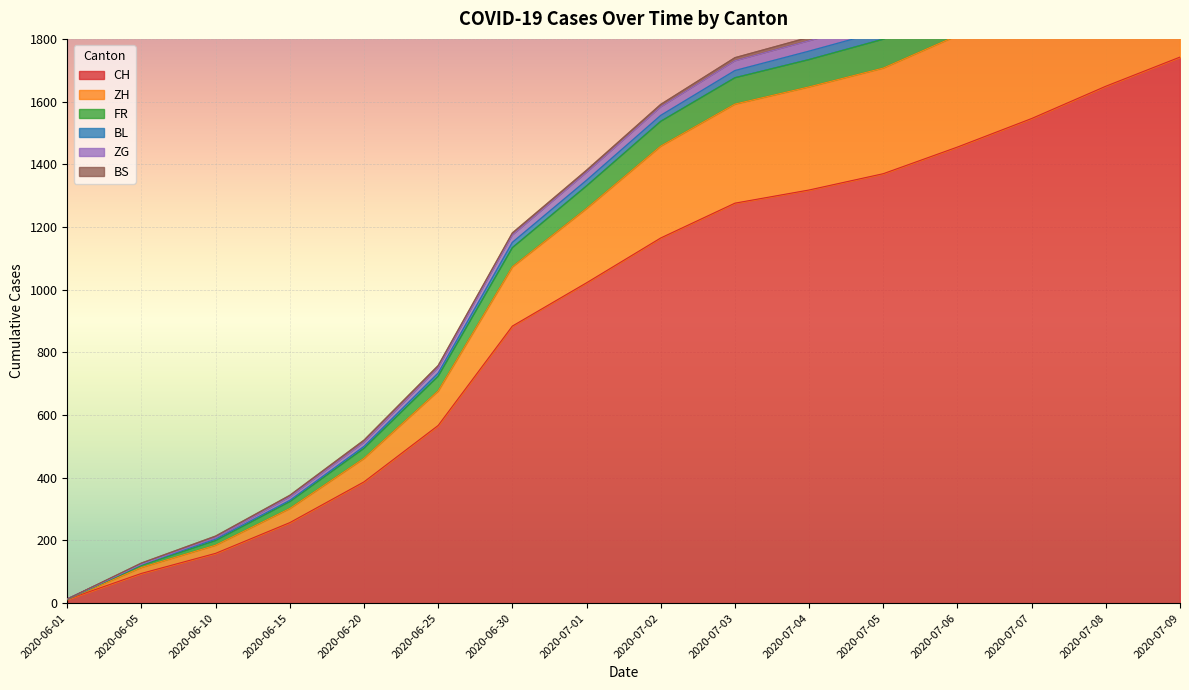

Rank the categories by CH value from highest to lowest.

2020-07-09, 2020-07-08, 2020-07-07, 2020-07-06, 2020-07-05, 2020-07-04, 2020-07-03, 2020-07-02, 2020-07-01, 2020-06-30, 2020-06-25, 2020-06-20, 2020-06-15, 2020-06-10, 2020-06-05, 2020-06-01